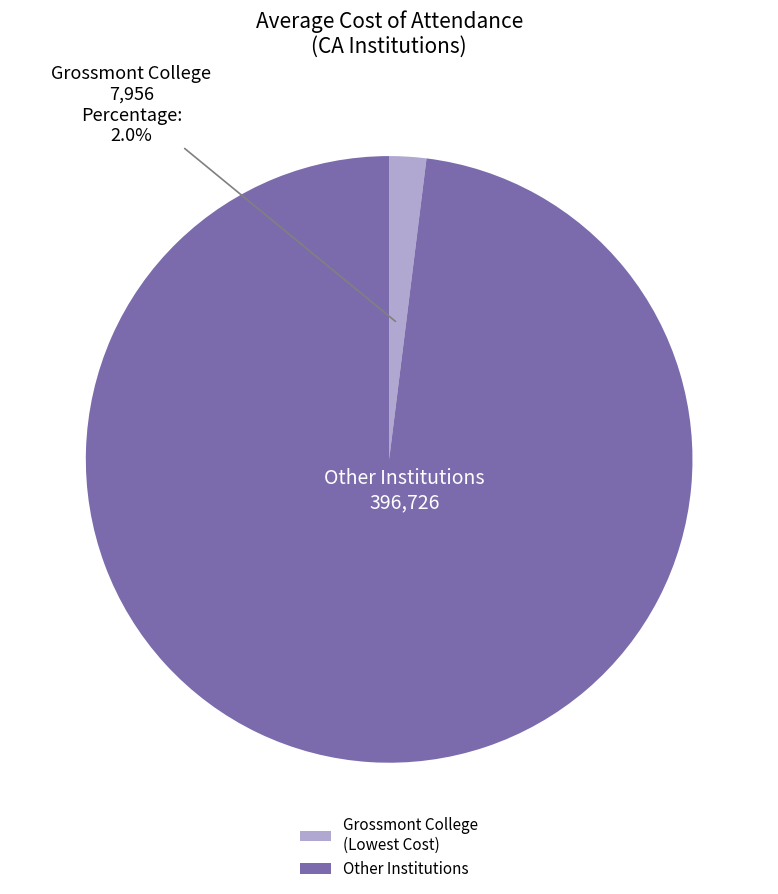

Does any single category account for the majority?

Yes